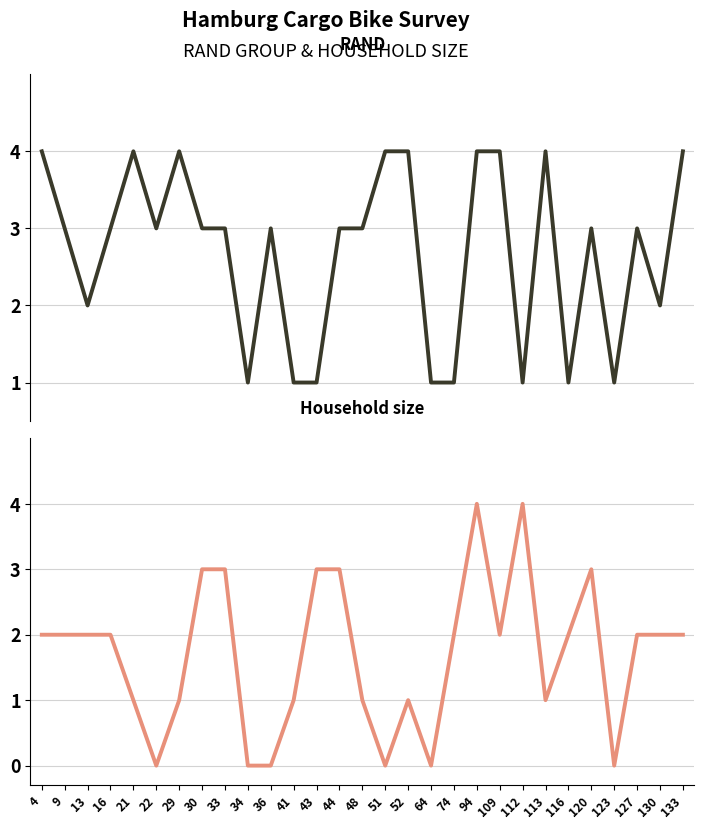

What is the difference between the second highest and minimum values in the RAND series?

3